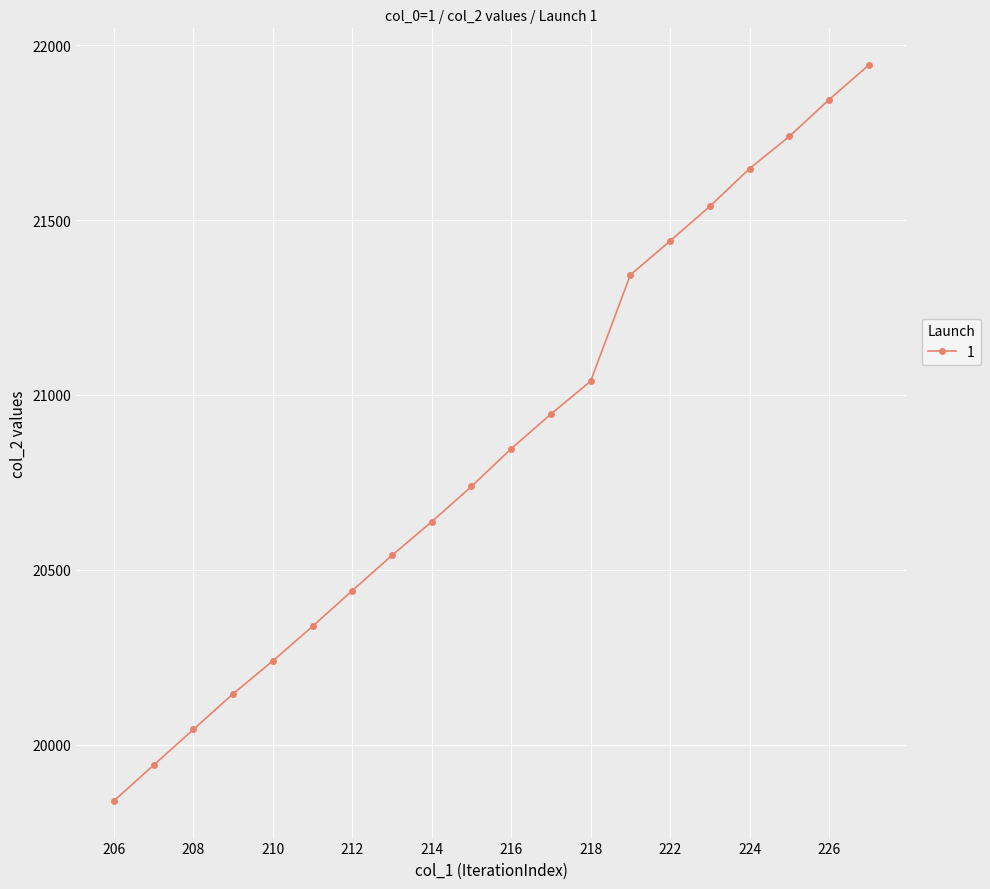

What is the greatest value displayed?

21943